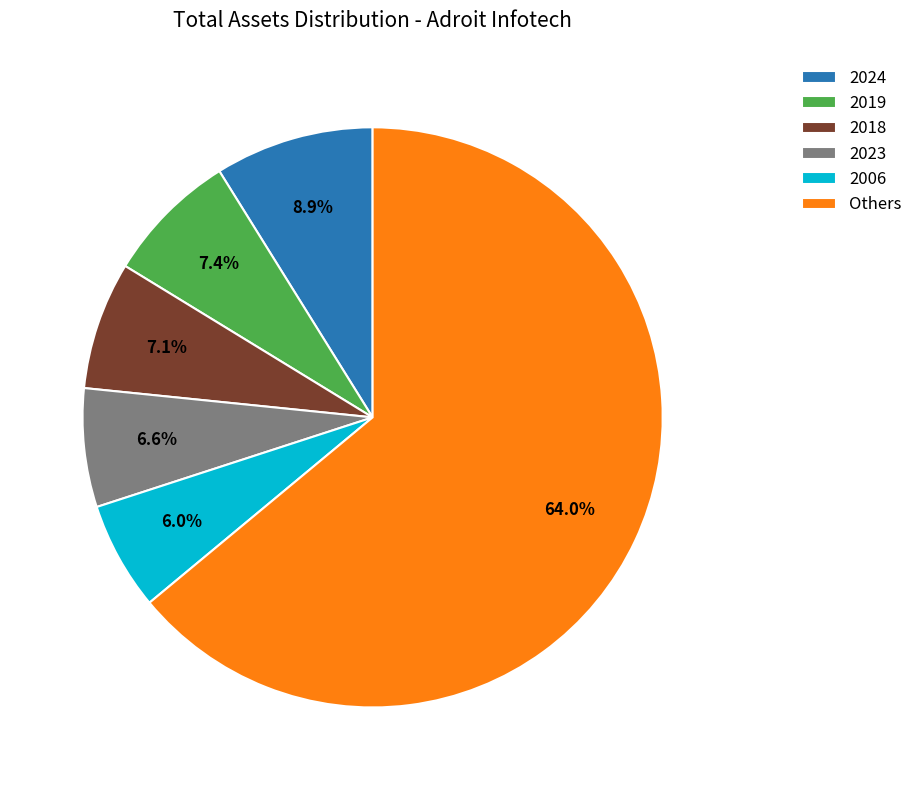

What is the ratio of the value at 2018 to the value at 2019?

1.0